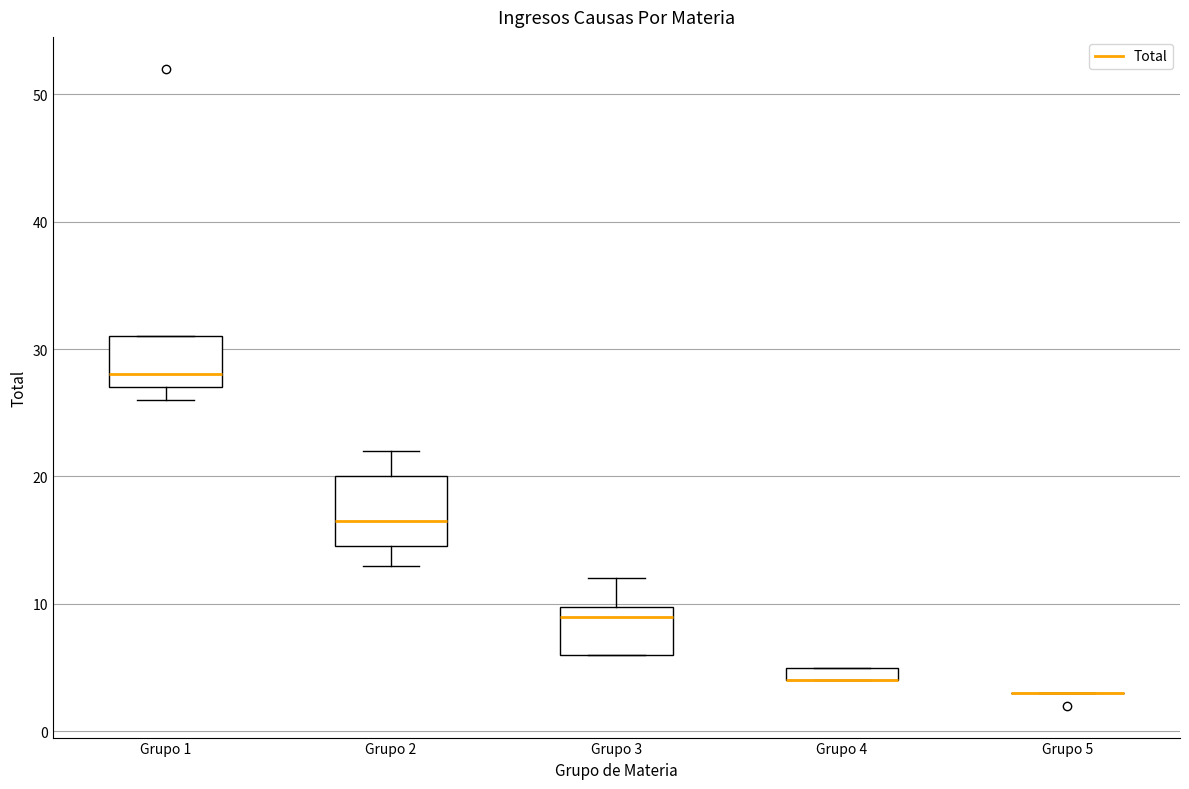

Comparing the boxes themselves (not the whiskers), which one is the tallest?

Grupo 2